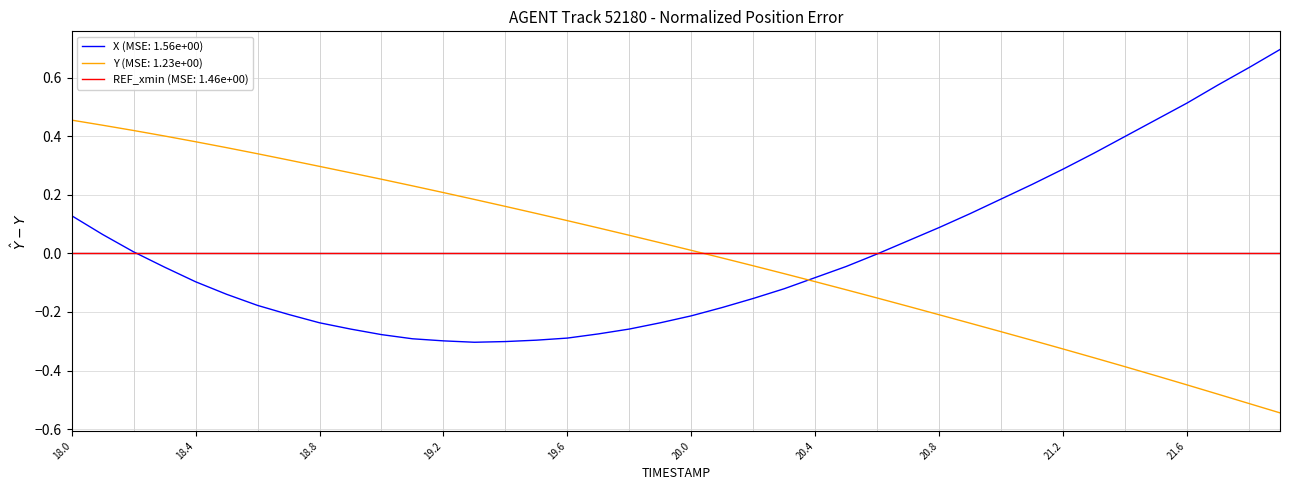

What is the maximum value shown in the chart?

0.7